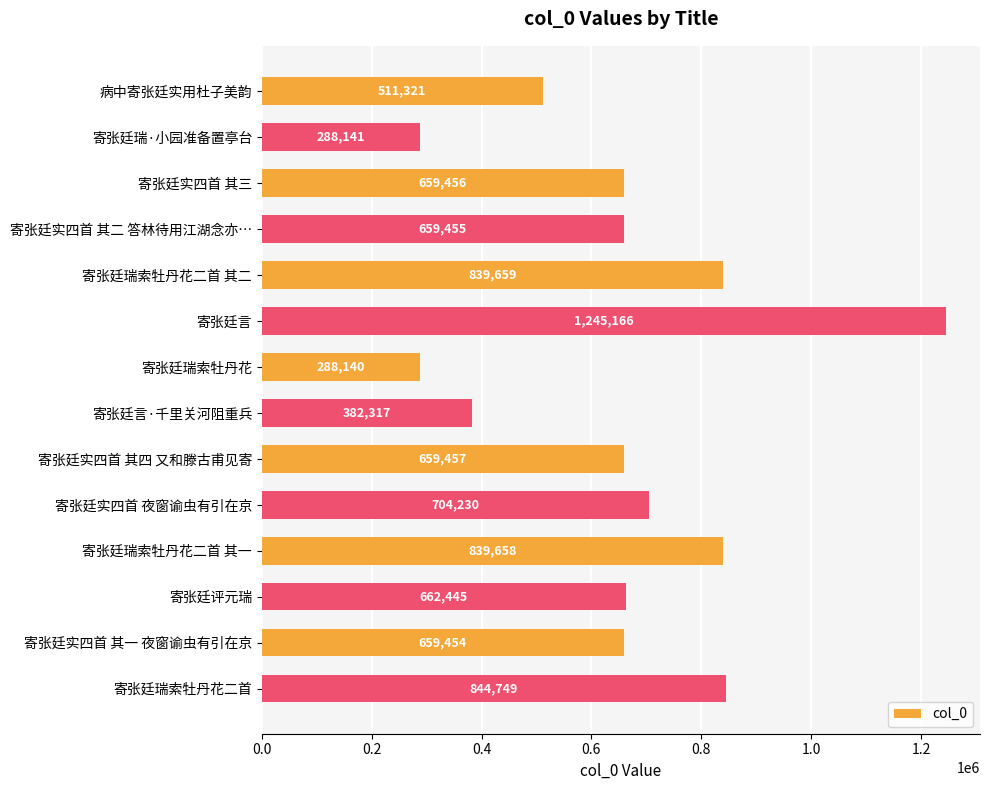

Where is the data nearest to the value 766653?

寄张廷实四首 夜窗谕虫有引在京